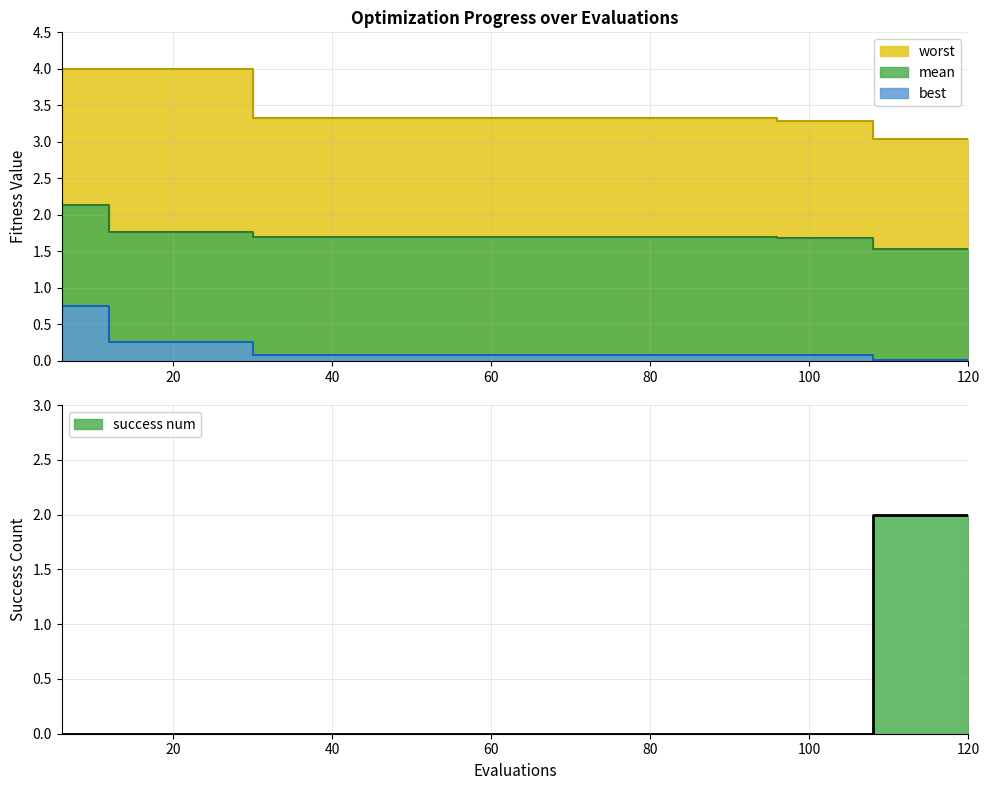

True or false: best has more than 2 interior local peaks.

False